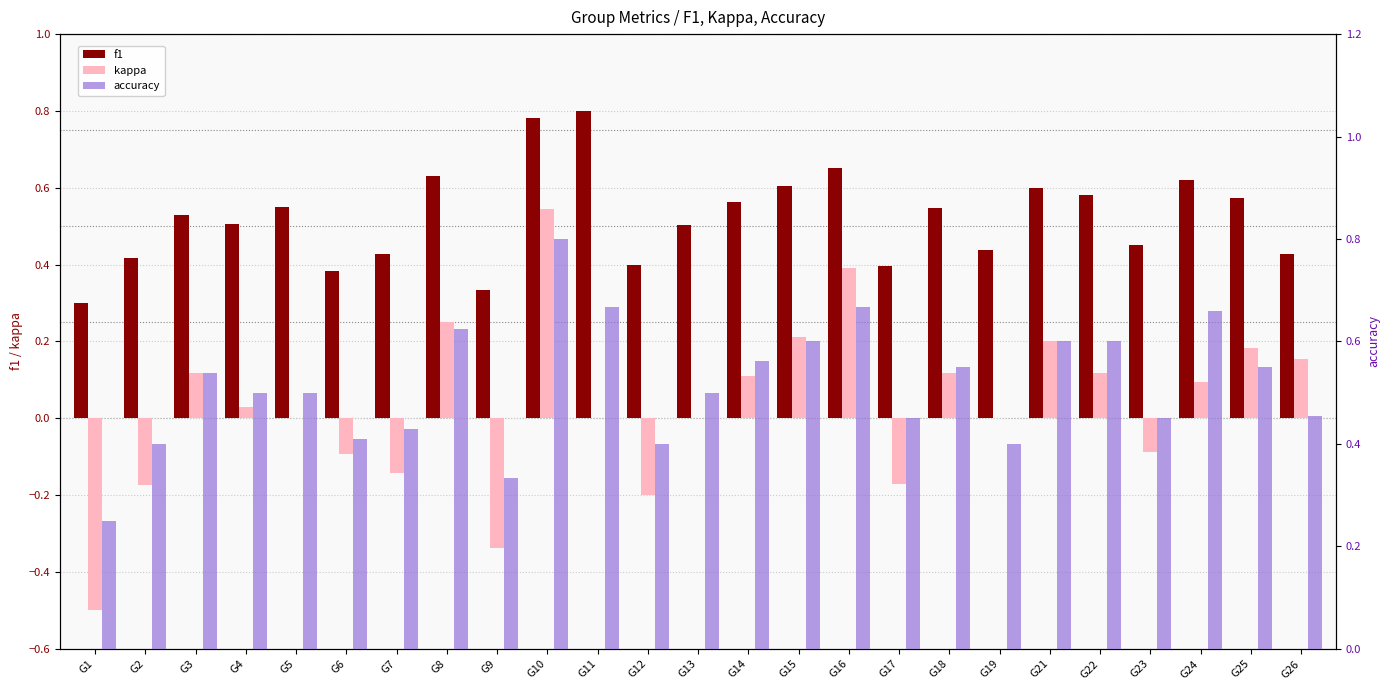

True or false: kappa has a value of -0.3 at G1.

False